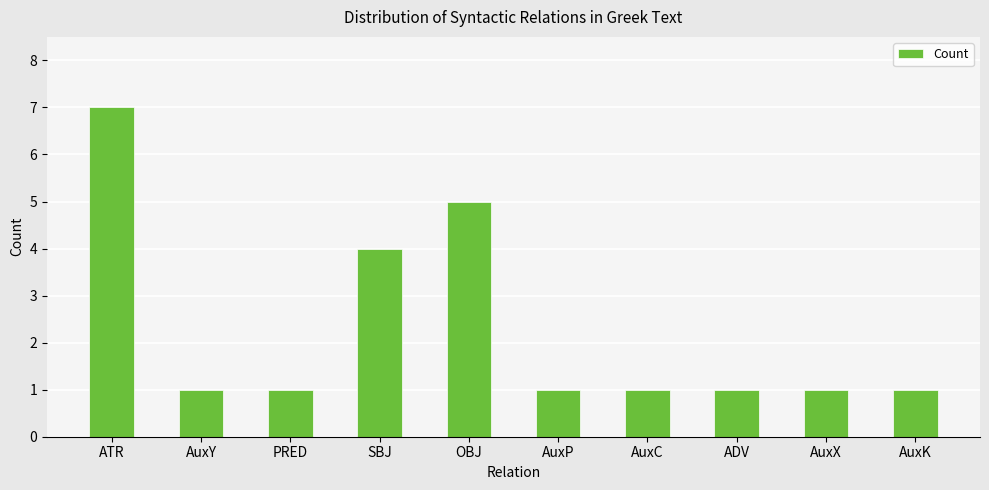

What is the greatest value displayed?

7